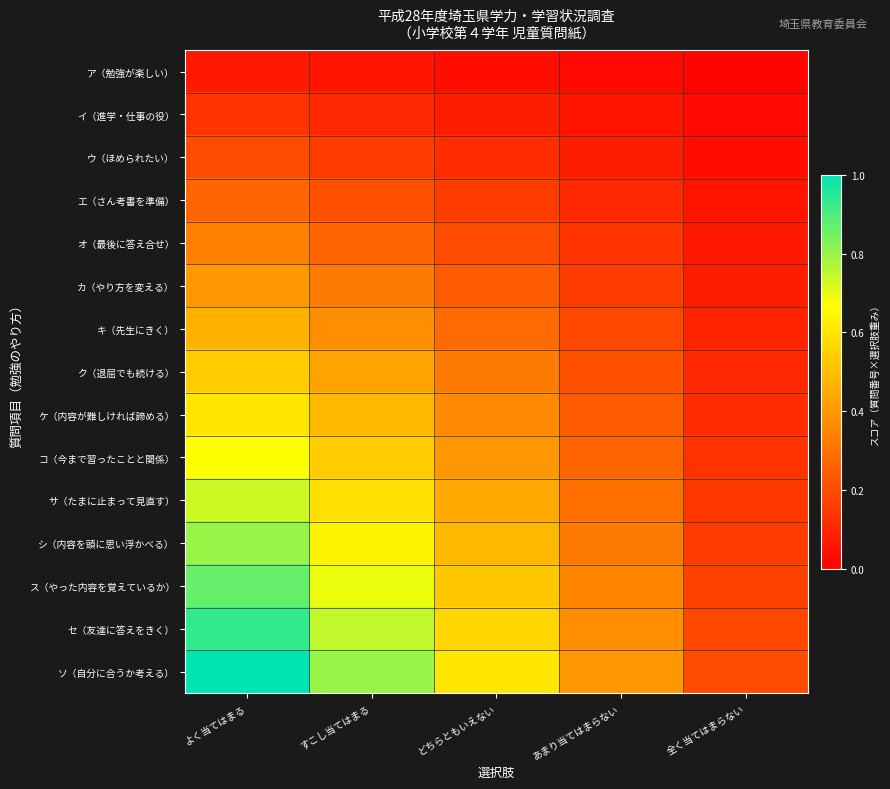

Reading right to left, extract all data points from this chart.

ア（勉強が楽しい）: 全く当てはまらない=0.0	あまり当てはまらない=0.0	どちらともいえない=0.0	すこし当てはまる=0.1	よく当てはまる=0.1
イ（進学・仕事の役）: 全く当てはまらない=0.0	あまり当てはまらない=0.1	どちらともいえない=0.1	すこし当てはまる=0.1	よく当てはまる=0.1
ウ（ほめられたい）: 全く当てはまらない=0.0	あまり当てはまらない=0.1	どちらともいえない=0.1	すこし当てはまる=0.2	よく当てはまる=0.2
エ（さん考書を準備）: 全く当てはまらない=0.1	あまり当てはまらない=0.1	どちらともいえない=0.2	すこし当てはまる=0.2	よく当てはまる=0.3
オ（最後に答え合せ）: 全く当てはまらない=0.1	あまり当てはまらない=0.1	どちらともいえない=0.2	すこし当てはまる=0.3	よく当てはまる=0.3
カ（やり方を変える）: 全く当てはまらない=0.1	あまり当てはまらない=0.2	どちらともいえない=0.2	すこし当てはまる=0.3	よく当てはまる=0.4
キ（先生にきく）: 全く当てはまらない=0.1	あまり当てはまらない=0.2	どちらともいえない=0.3	すこし当てはまる=0.4	よく当てはまる=0.5
ク（退屈でも続ける）: 全く当てはまらない=0.1	あまり当てはまらない=0.2	どちらともいえない=0.3	すこし当てはまる=0.4	よく当てはまる=0.5
ケ（内容が難しければ諦める）: 全く当てはまらない=0.1	あまり当てはまらない=0.2	どちらともいえない=0.4	すこし当てはまる=0.5	よく当てはまる=0.6
コ（今まで習ったことと関係）: 全く当てはまらない=0.1	あまり当てはまらない=0.3	どちらともいえない=0.4	すこし当てはまる=0.5	よく当てはまる=0.7
サ（たまに止まって見直す）: 全く当てはまらない=0.1	あまり当てはまらない=0.3	どちらともいえない=0.4	すこし当てはまる=0.6	よく当てはまる=0.7
シ（内容を頭に思い浮かべる）: 全く当てはまらない=0.2	あまり当てはまらない=0.3	どちらともいえない=0.5	すこし当てはまる=0.6	よく当てはまる=0.8
ス（やった内容を覚えているか）: 全く当てはまらない=0.2	あまり当てはまらない=0.3	どちらともいえない=0.5	すこし当てはまる=0.7	よく当てはまる=0.9
セ（友達に答えをきく）: 全く当てはまらない=0.2	あまり当てはまらない=0.4	どちらともいえない=0.6	すこし当てはまる=0.7	よく当てはまる=0.9
ソ（自分に合うか考える）: 全く当てはまらない=0.2	あまり当てはまらない=0.4	どちらともいえない=0.6	すこし当てはまる=0.8	よく当てはまる=1.0